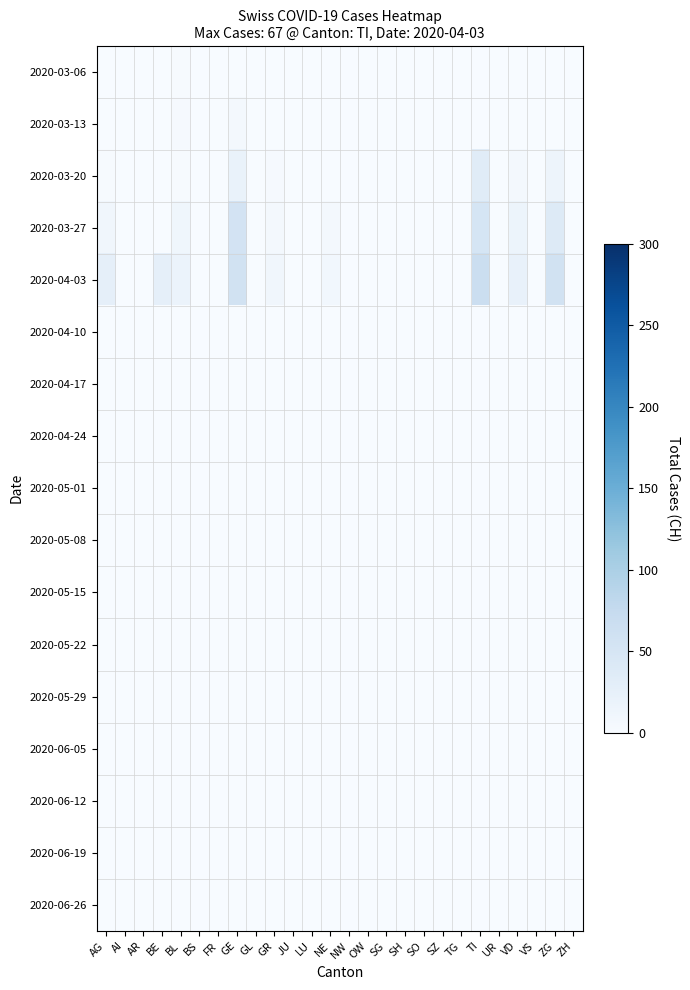

Reading left to right, what are all the values shown in this chart?

2020-03-06: AG=0	AI=0	AR=0	BE=0	BL=2	BS=0	FR=0	GE=0	GL=0	GR=0	JU=0	LU=0	NE=0	NW=0	OW=0	SG=0	SH=0	SO=0	SZ=0	TG=0	TI=0	UR=0	VD=0	VS=0	ZG=0	ZH=0
2020-03-13: AG=0	AI=0	AR=0	BE=0	BL=3	BS=0	FR=0	GE=5	GL=0	GR=0	JU=0	LU=0	NE=0	NW=0	OW=0	SG=0	SH=0	SO=0	SZ=0	TG=0	TI=0	UR=0	VD=1	VS=0	ZG=0	ZH=0
2020-03-20: AG=2	AI=0	AR=0	BE=0	BL=2	BS=0	FR=0	GE=21	GL=0	GR=3	JU=0	LU=0	NE=0	NW=0	OW=0	SG=0	SH=0	SO=0	SZ=0	TG=0	TI=34	UR=0	VD=5	VS=0	ZG=15	ZH=0
2020-03-27: AG=10	AI=0	AR=0	BE=0	BL=11	BS=0	FR=0	GE=54	GL=0	GR=7	JU=0	LU=0	NE=7	NW=0	OW=0	SG=0	SH=0	SO=0	SZ=0	TG=0	TI=51	UR=0	VD=16	VS=0	ZG=38	ZH=0
2020-04-03: AG=26	AI=0	AR=0	BE=26	BL=18	BS=0	FR=0	GE=58	GL=0	GR=10	JU=0	LU=0	NE=9	NW=0	OW=0	SG=0	SH=0	SO=0	SZ=0	TG=0	TI=67	UR=0	VD=23	VS=0	ZG=57	ZH=0
2020-04-10: AG=0	AI=0	AR=0	BE=0	BL=0	BS=0	FR=0	GE=0	GL=0	GR=0	JU=0	LU=0	NE=0	NW=0	OW=0	SG=0	SH=0	SO=0	SZ=0	TG=0	TI=0	UR=0	VD=0	VS=0	ZG=0	ZH=0
2020-04-17: AG=0	AI=0	AR=0	BE=0	BL=0	BS=0	FR=0	GE=0	GL=0	GR=0	JU=0	LU=0	NE=0	NW=0	OW=0	SG=0	SH=0	SO=0	SZ=0	TG=0	TI=0	UR=0	VD=0	VS=0	ZG=0	ZH=0
2020-04-24: AG=0	AI=0	AR=0	BE=0	BL=0	BS=0	FR=0	GE=0	GL=0	GR=0	JU=0	LU=0	NE=0	NW=0	OW=0	SG=0	SH=0	SO=0	SZ=0	TG=0	TI=0	UR=0	VD=0	VS=0	ZG=0	ZH=0
2020-05-01: AG=0	AI=0	AR=0	BE=0	BL=0	BS=0	FR=0	GE=0	GL=0	GR=0	JU=0	LU=0	NE=0	NW=0	OW=0	SG=0	SH=0	SO=0	SZ=0	TG=0	TI=0	UR=0	VD=0	VS=0	ZG=0	ZH=0
2020-05-08: AG=0	AI=0	AR=0	BE=0	BL=0	BS=0	FR=0	GE=0	GL=0	GR=0	JU=0	LU=0	NE=0	NW=0	OW=0	SG=0	SH=0	SO=0	SZ=0	TG=0	TI=0	UR=0	VD=0	VS=0	ZG=0	ZH=0
2020-05-15: AG=0	AI=0	AR=0	BE=0	BL=0	BS=0	FR=0	GE=0	GL=0	GR=0	JU=0	LU=0	NE=0	NW=0	OW=0	SG=0	SH=0	SO=0	SZ=0	TG=0	TI=0	UR=0	VD=0	VS=0	ZG=0	ZH=0
2020-05-22: AG=0	AI=0	AR=0	BE=0	BL=0	BS=0	FR=0	GE=0	GL=0	GR=0	JU=0	LU=0	NE=0	NW=0	OW=0	SG=0	SH=0	SO=0	SZ=0	TG=0	TI=0	UR=0	VD=0	VS=0	ZG=0	ZH=0
2020-05-29: AG=0	AI=0	AR=0	BE=0	BL=0	BS=0	FR=0	GE=0	GL=0	GR=0	JU=0	LU=0	NE=0	NW=0	OW=0	SG=0	SH=0	SO=0	SZ=0	TG=0	TI=0	UR=0	VD=0	VS=0	ZG=0	ZH=0
2020-06-05: AG=0	AI=0	AR=0	BE=0	BL=0	BS=0	FR=0	GE=0	GL=0	GR=0	JU=0	LU=0	NE=0	NW=0	OW=0	SG=0	SH=0	SO=0	SZ=0	TG=0	TI=0	UR=0	VD=0	VS=0	ZG=0	ZH=0
2020-06-12: AG=0	AI=0	AR=0	BE=0	BL=0	BS=0	FR=0	GE=0	GL=0	GR=0	JU=0	LU=0	NE=0	NW=0	OW=0	SG=0	SH=0	SO=0	SZ=0	TG=0	TI=0	UR=0	VD=0	VS=0	ZG=0	ZH=0
2020-06-19: AG=0	AI=0	AR=0	BE=0	BL=0	BS=0	FR=0	GE=0	GL=0	GR=0	JU=0	LU=0	NE=0	NW=0	OW=0	SG=0	SH=0	SO=0	SZ=0	TG=0	TI=0	UR=0	VD=0	VS=0	ZG=0	ZH=0
2020-06-26: AG=0	AI=0	AR=0	BE=0	BL=0	BS=0	FR=0	GE=0	GL=0	GR=0	JU=0	LU=0	NE=0	NW=0	OW=0	SG=0	SH=0	SO=0	SZ=0	TG=0	TI=0	UR=0	VD=0	VS=0	ZG=0	ZH=0